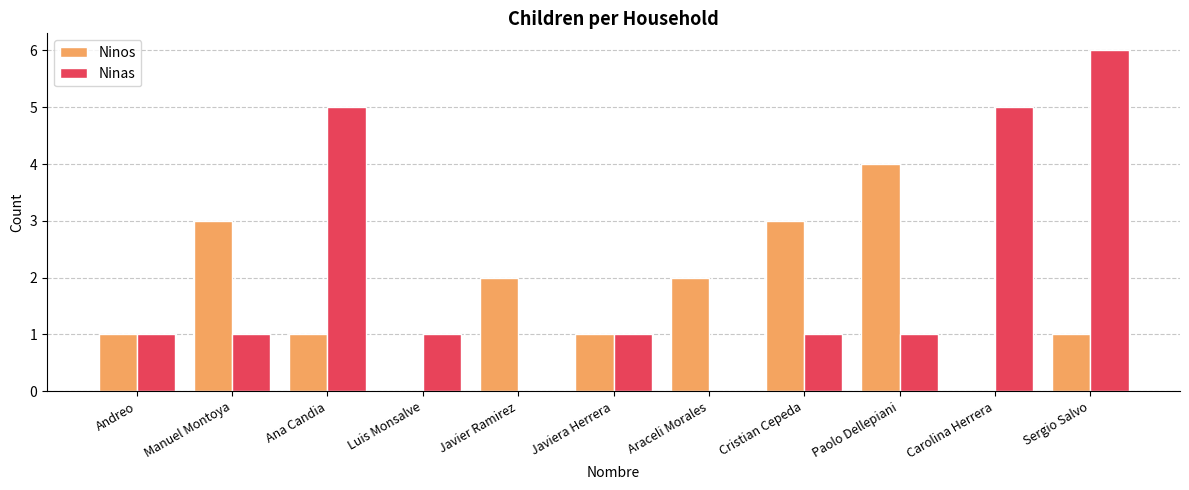

Which series has the largest range (max minus min)?

Ninas